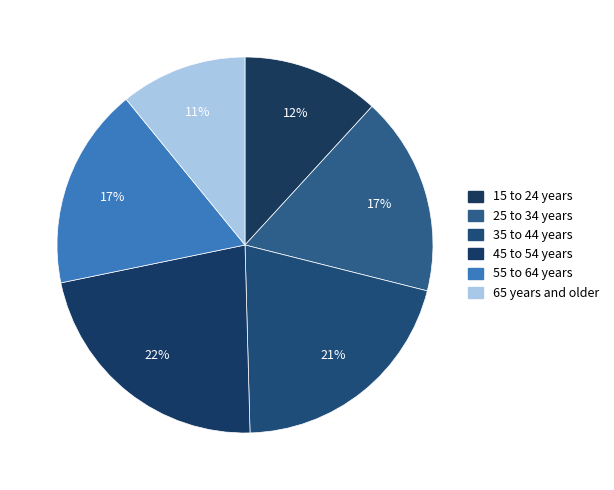

Is 35 to 44 years the majority of the pie?

No